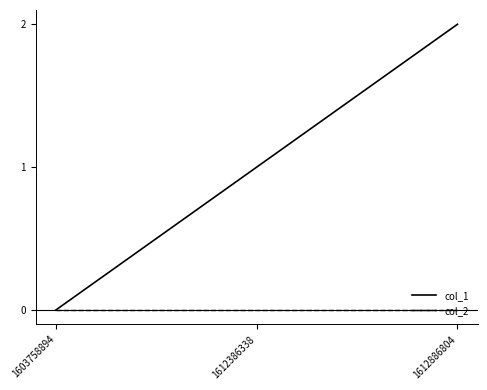

What are all the series names shown in the legend?

col_1, col_2